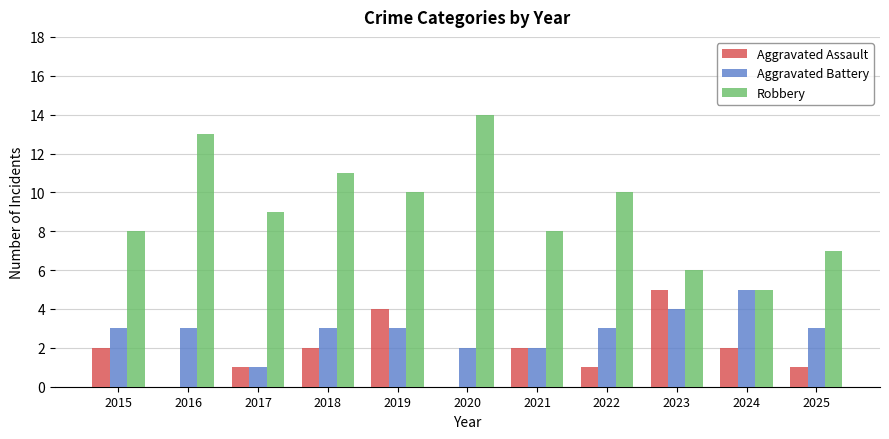

Reading left to right, list all the values displayed in this chart.

Aggravated Assault: 2015=2	2016=0	2017=1	2018=2	2019=4	2020=0	2021=2	2022=1	2023=5	2024=2	2025=1
Aggravated Battery: 2015=3	2016=3	2017=1	2018=3	2019=3	2020=2	2021=2	2022=3	2023=4	2024=5	2025=3
Robbery: 2015=8	2016=13	2017=9	2018=11	2019=10	2020=14	2021=8	2022=10	2023=6	2024=5	2025=7